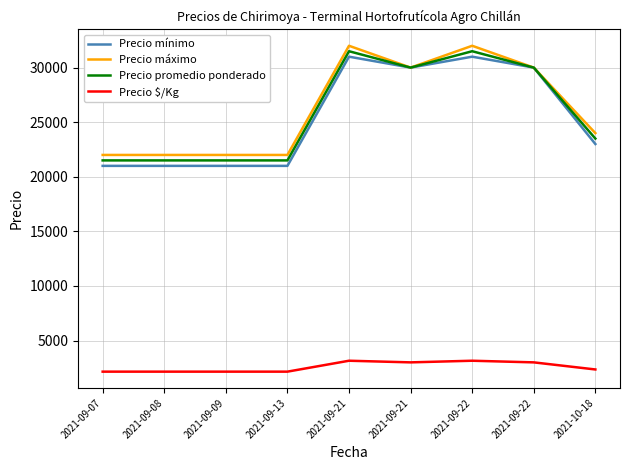

Which category has the highest value in the Precio máximo series?

2021-09-21